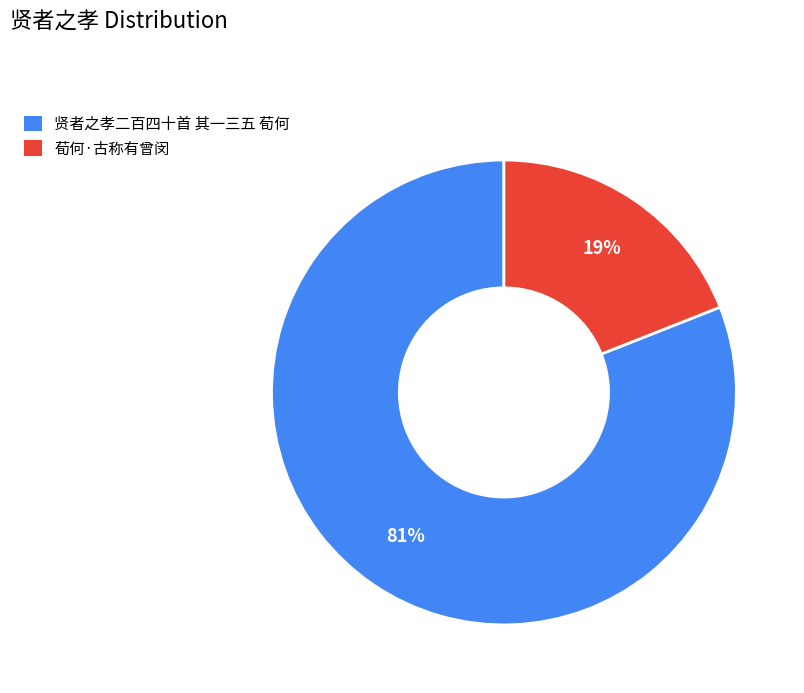

To the nearest percent, what is the difference between the 荀何·古称有曾闵 and 贤者之孝二百四十首 其一三五 荀何 slice percentages?

62%